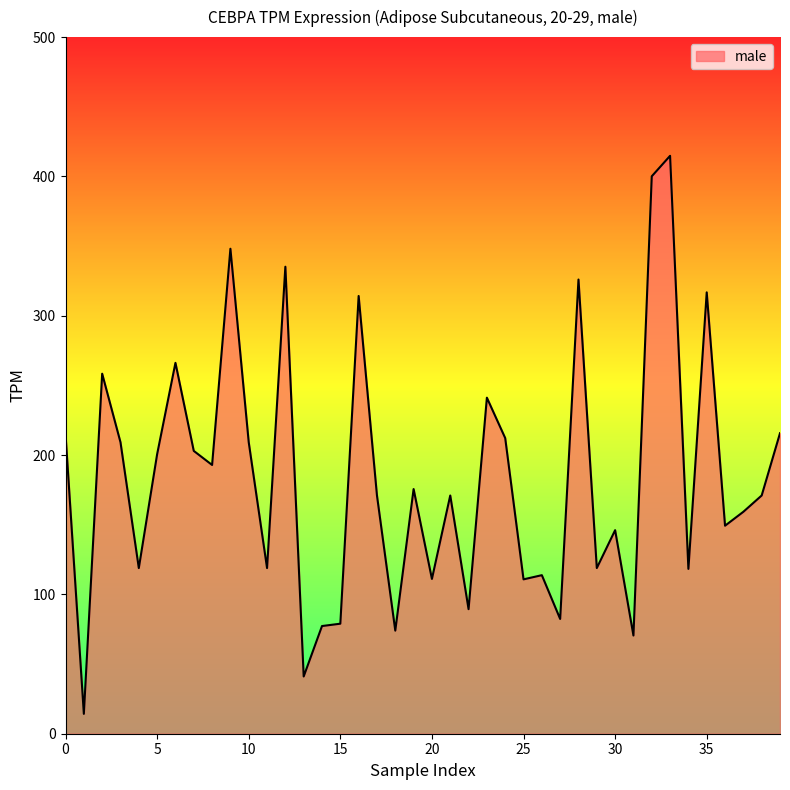

What is the maximum value shown in the chart?

414.8